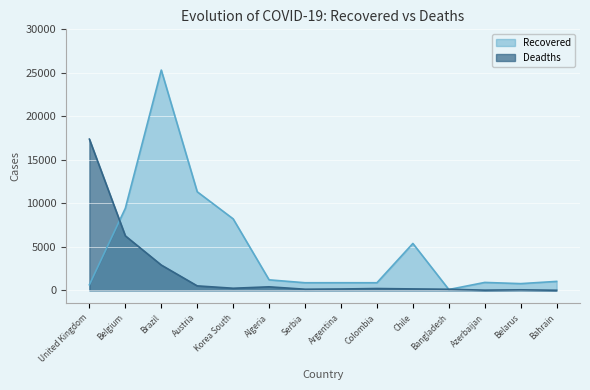

Is it true that Recovered equals 2390 at Chile?

False